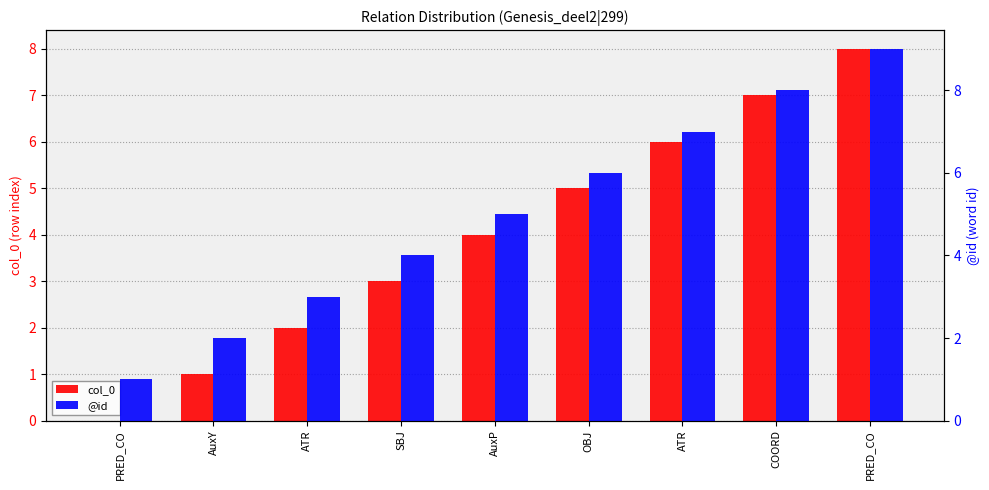

What are all the series names shown in the legend?

col_0, @id